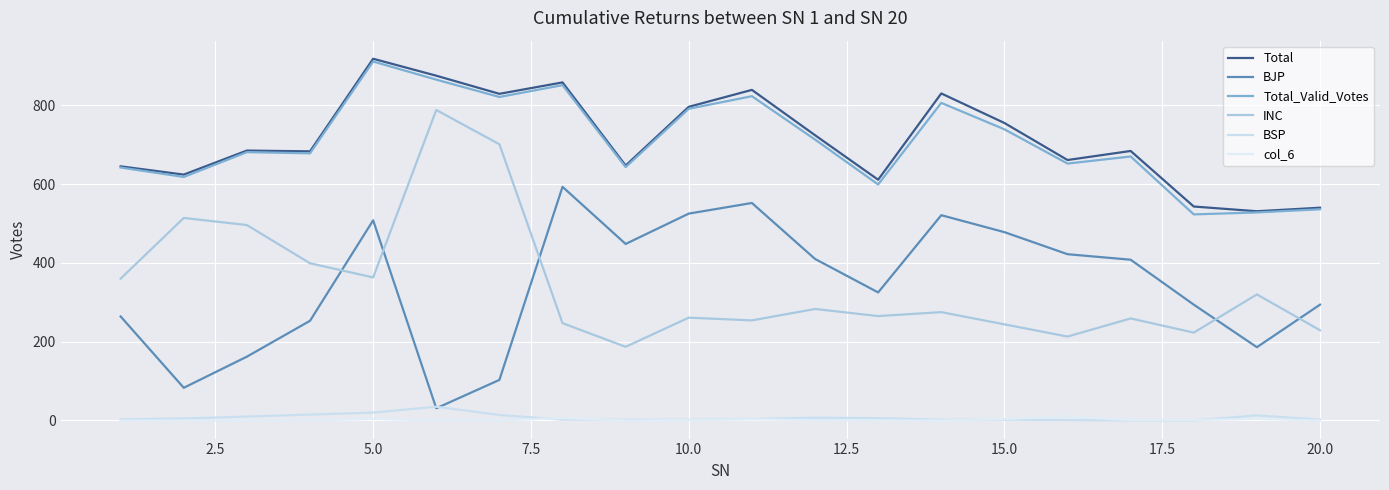

Does the chart display data point markers on the line(s)?

No